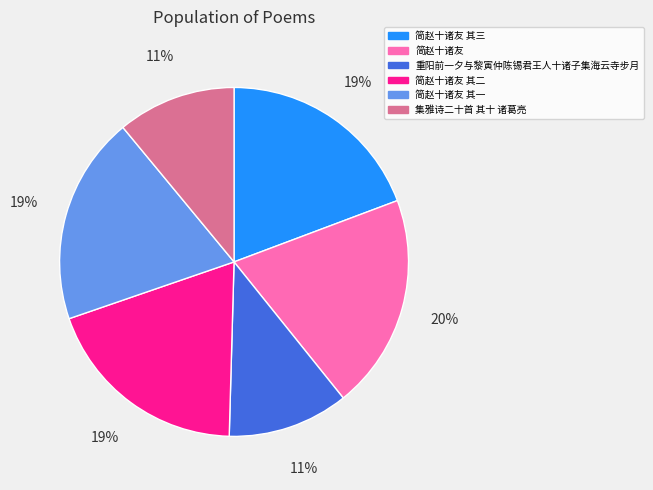

The 集雅诗二十首 其十 诸葛亮 slice represents 1% of the pie. True or false?

False